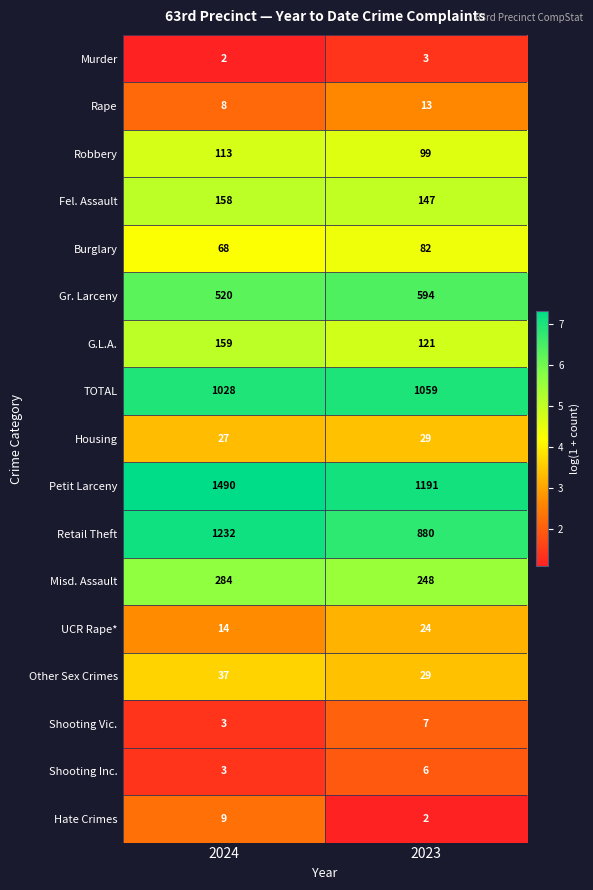

The value of Robbery at 2024 is 113. True or false?

True